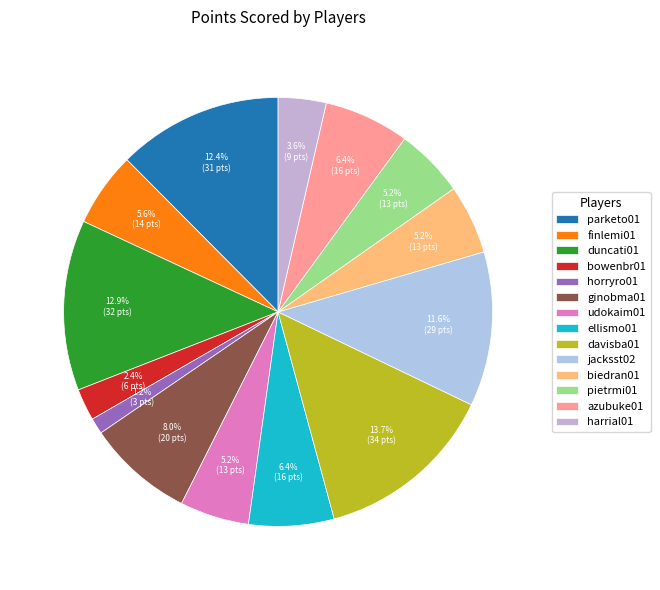

Count the number of slices in the pie.

14